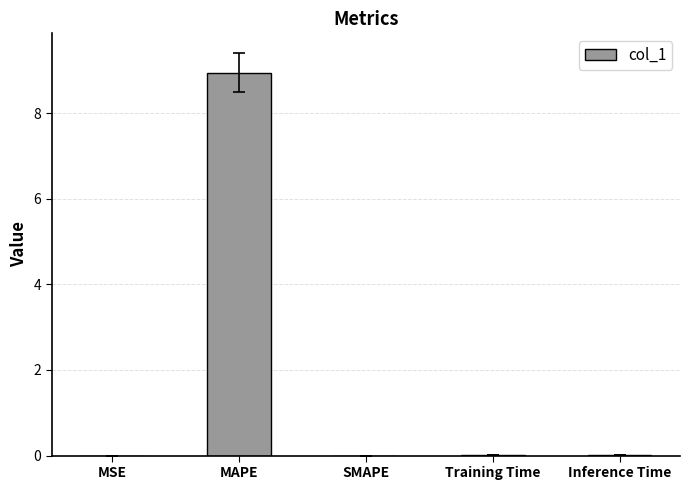

Is it true that the value at SMAPE is -4.3?

False